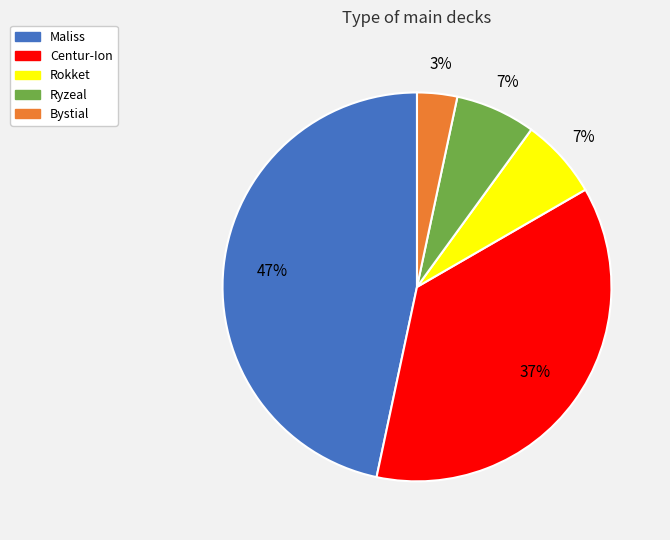

To the nearest percent, what is the average slice percentage?

20%